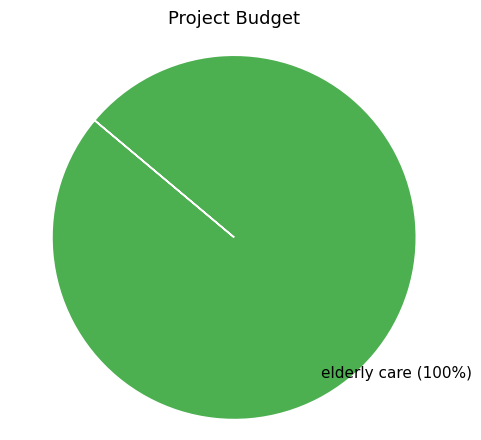

Is it true that elderly care is 100% of the pie?

True